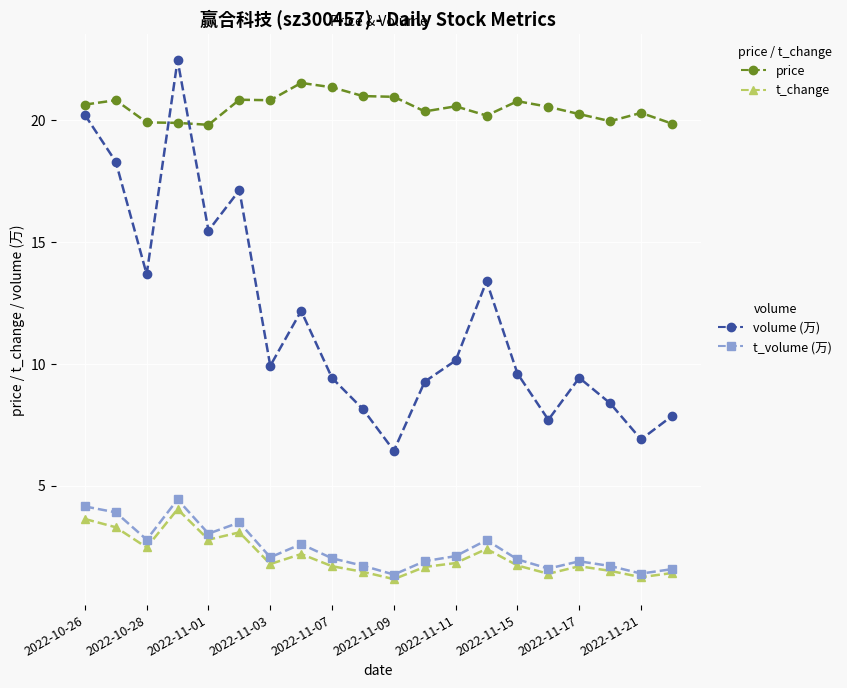

What is the maximum value shown in the chart?

22.5